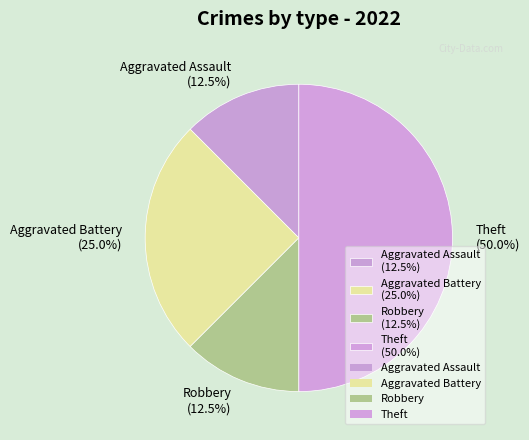

Which slice is the largest?

Theft